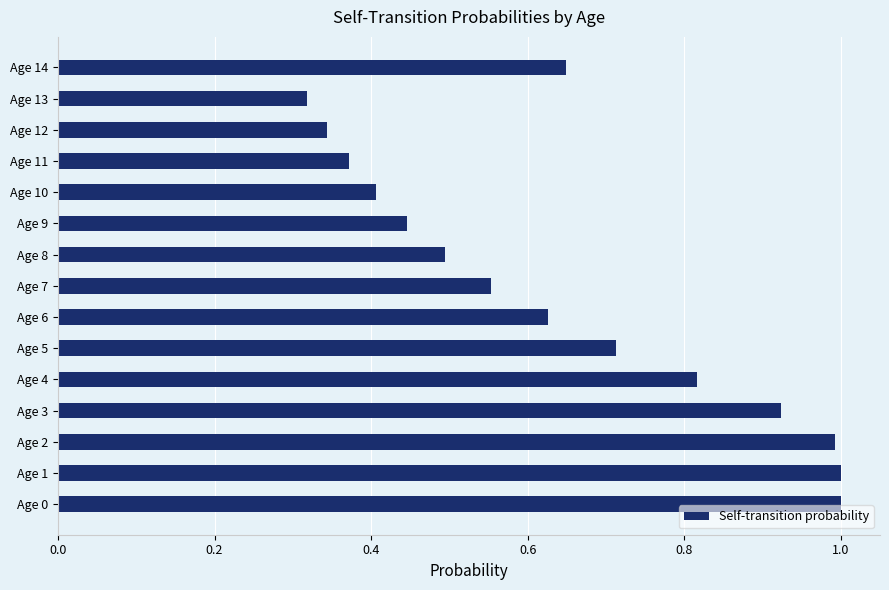

What is the maximum value shown in the chart?

1.0